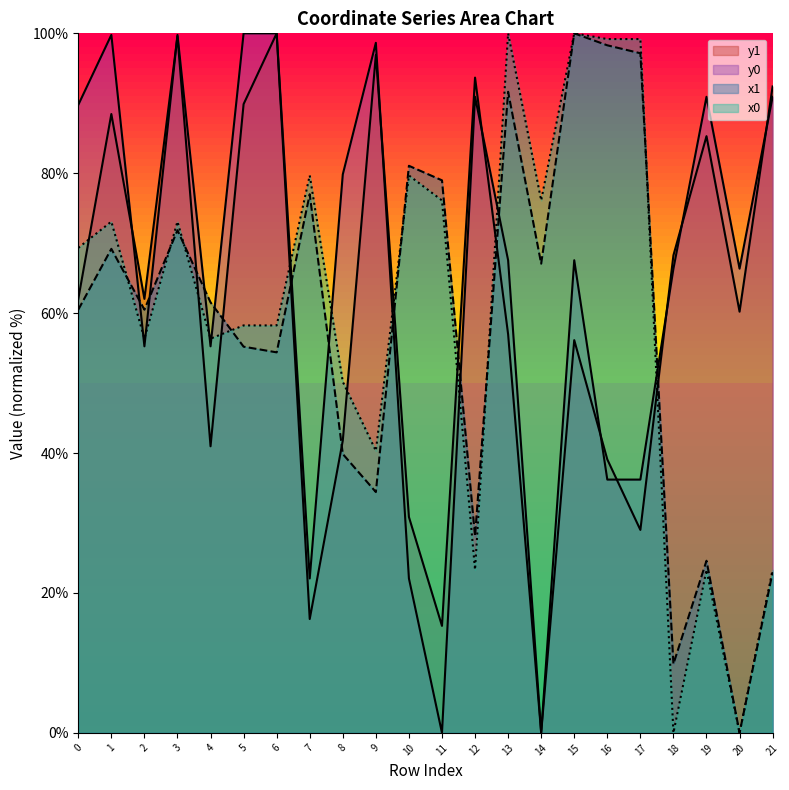

What is the difference between the y1 values at 17 and 18?

39.3